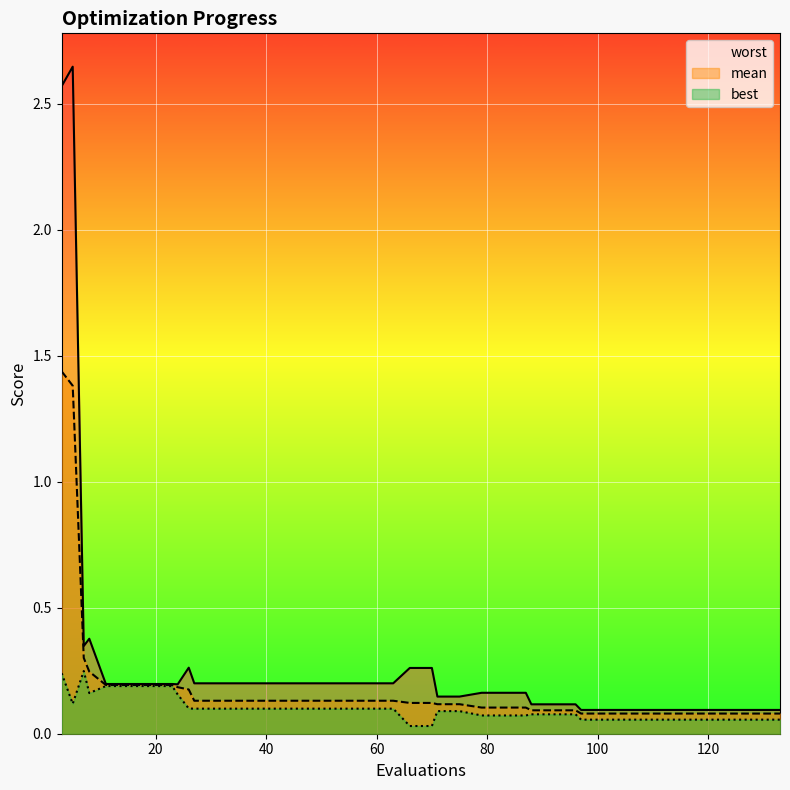

Does the chart display data point markers on the line(s)?

No